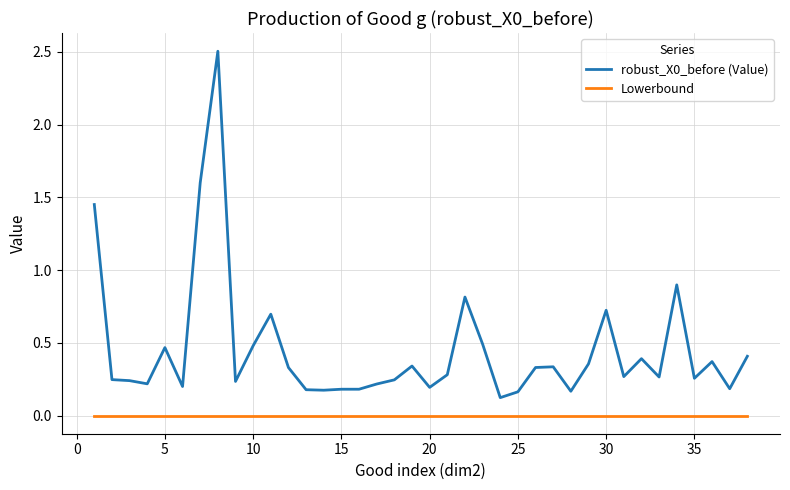

True or false: robust_X0_before (Value) and Lowerbound cross at least once.

False